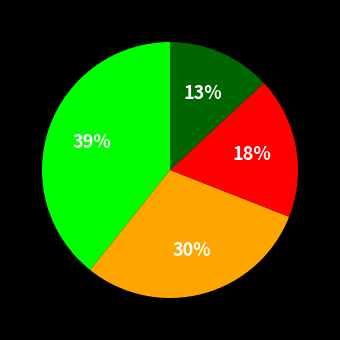

To the nearest percent, what is the average slice percentage?

25%